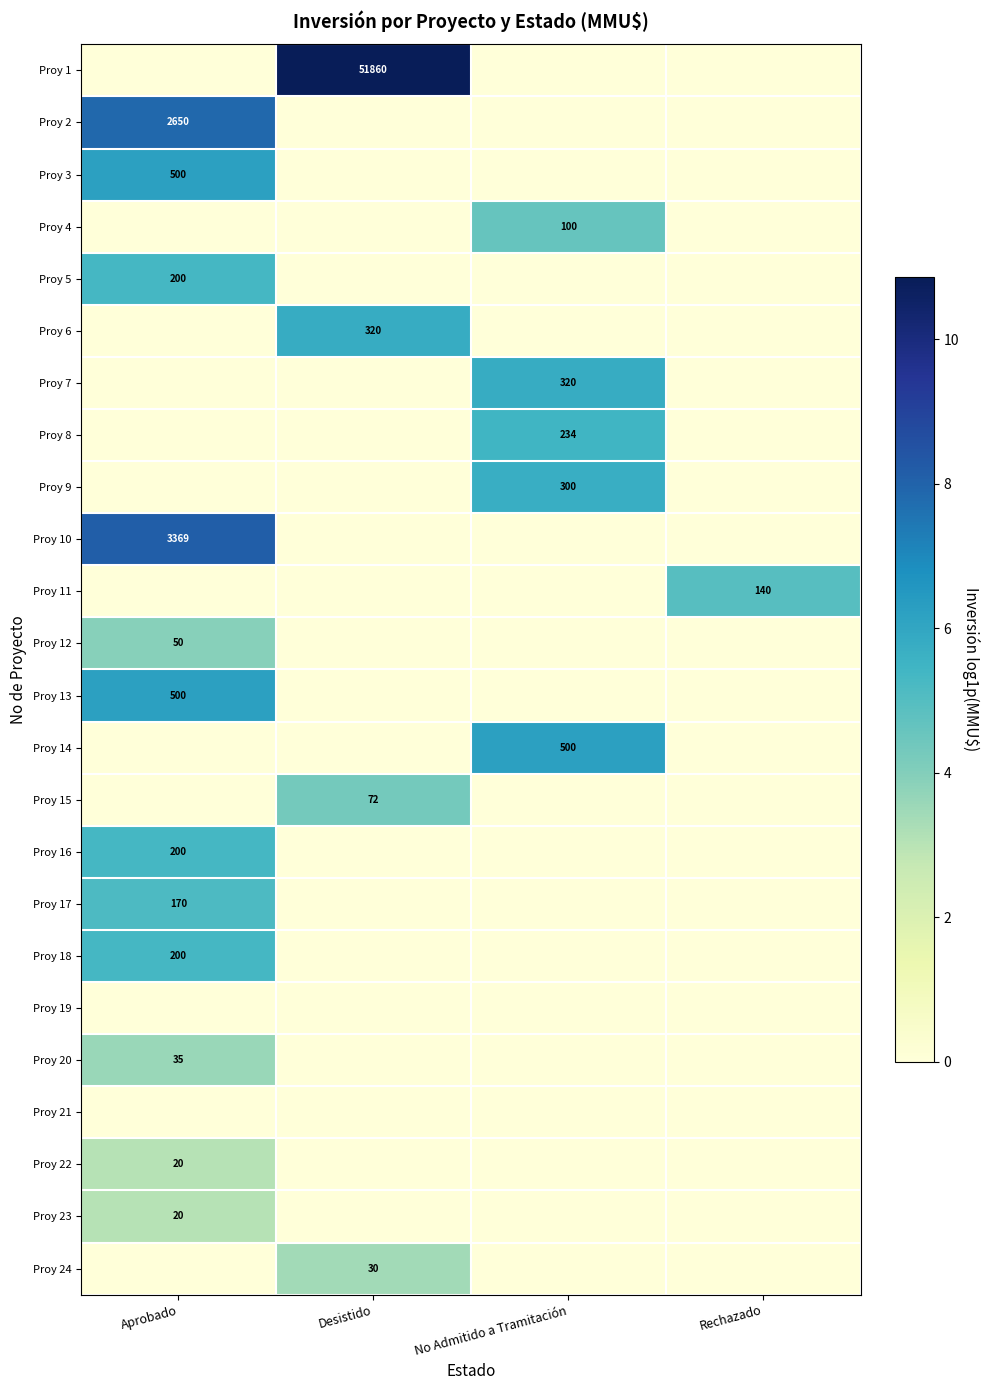

Between Rechazado and Aprobado, which is larger?

Rechazado